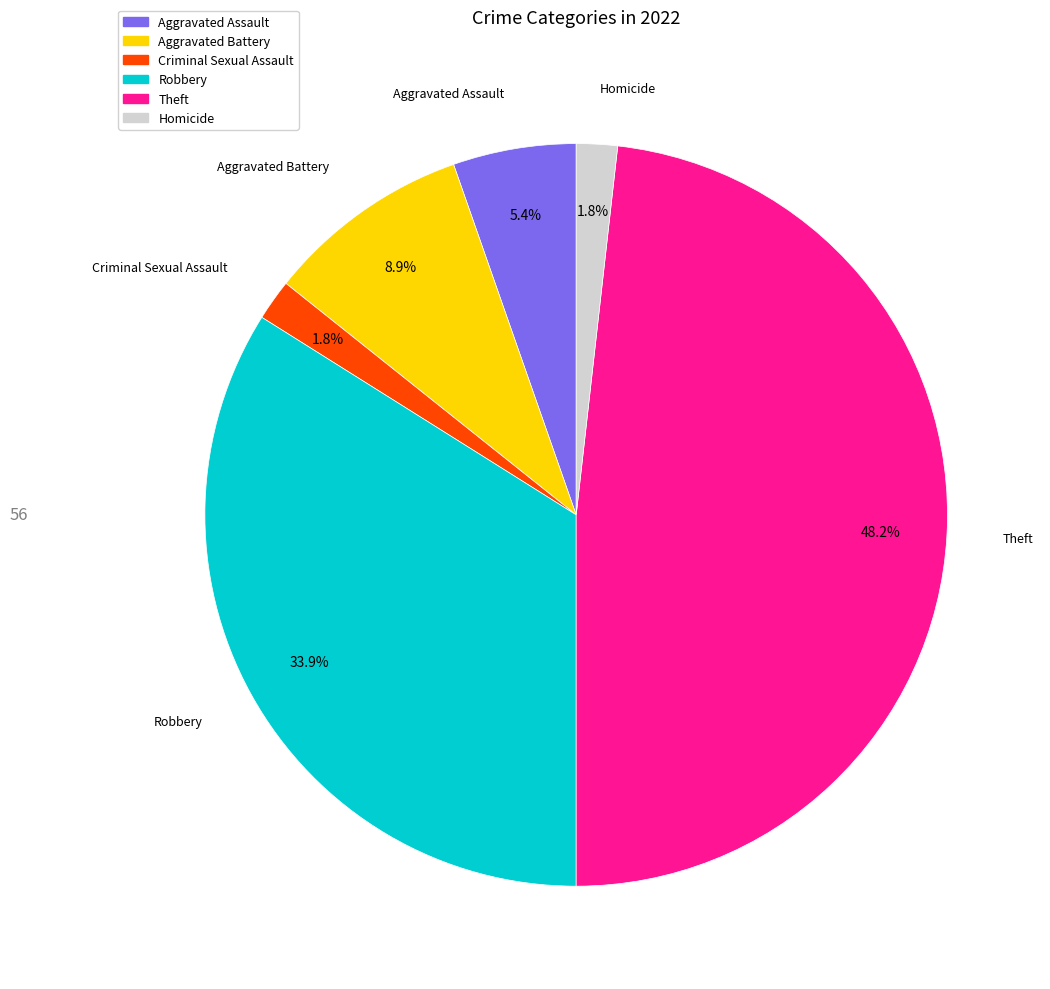

Is there a majority slice in this chart?

No